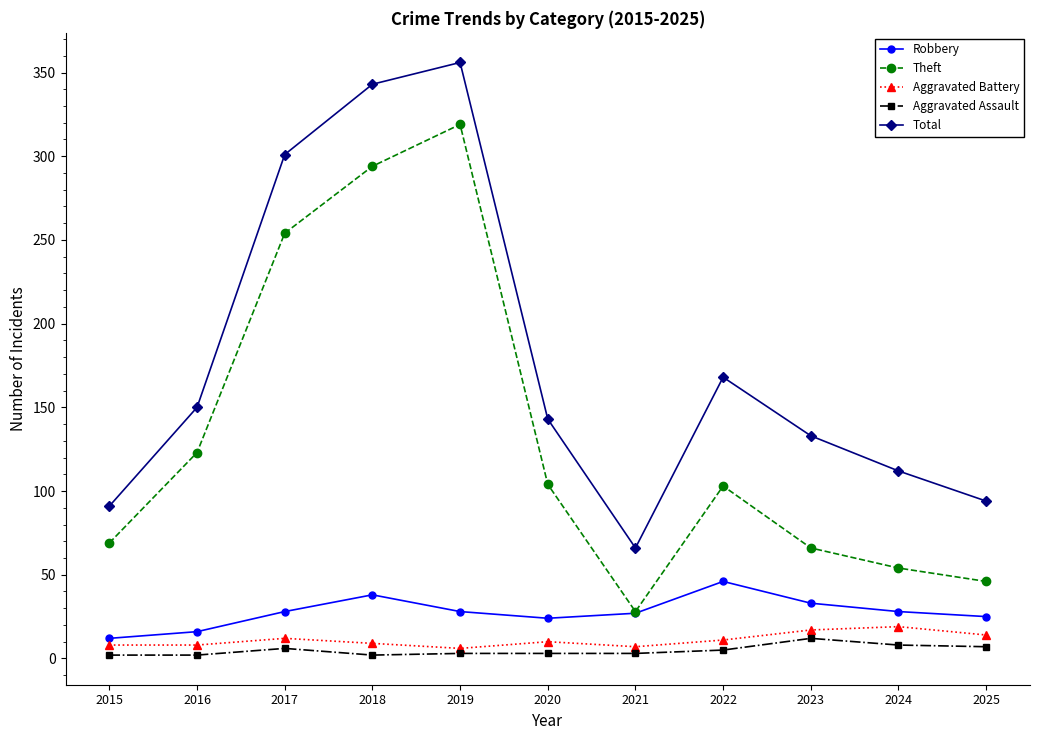

True or false: Aggravated Assault and Theft cross at least once.

False